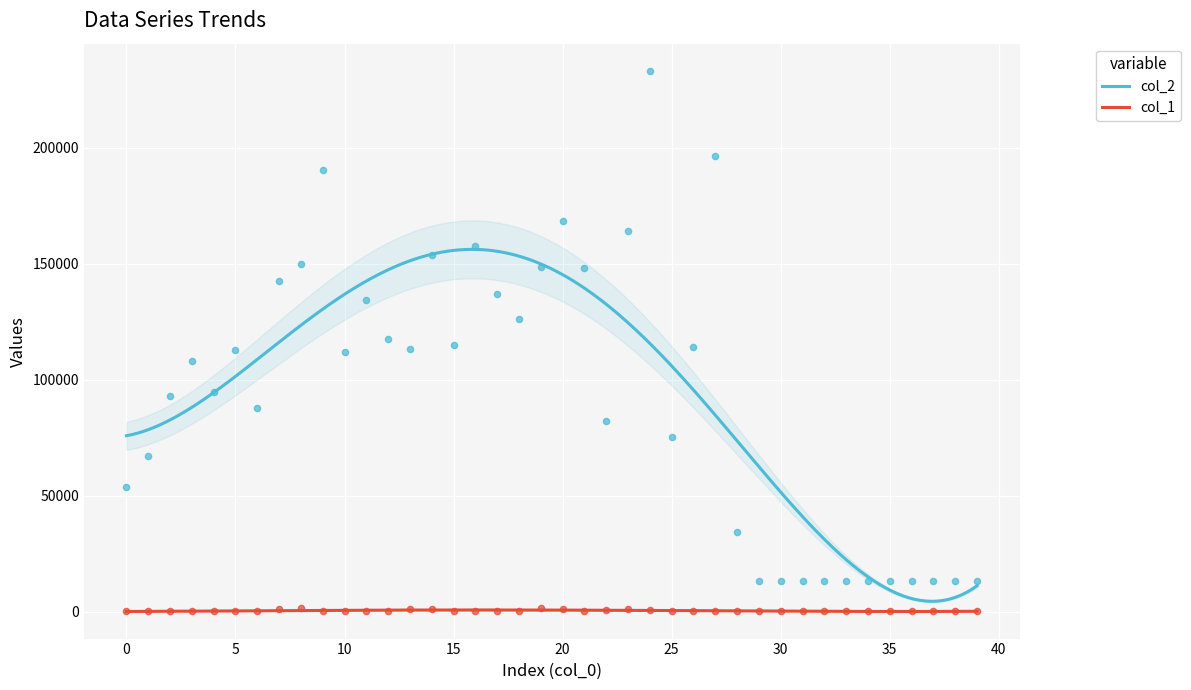

Which series has the largest total across all categories?

col_2